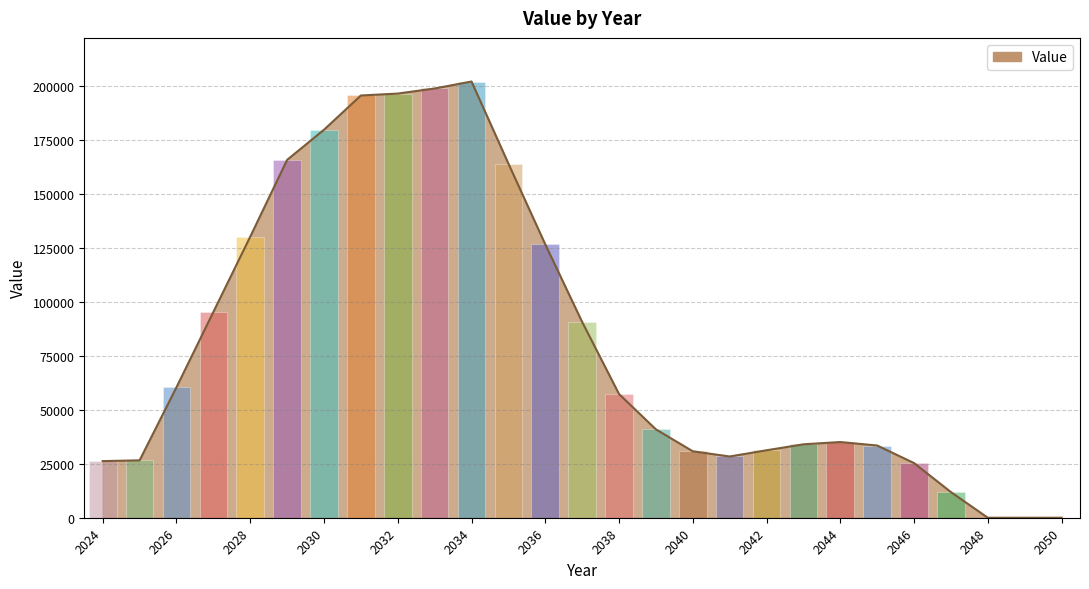

What is the change in value from 2030 to 2040?

-148962.3